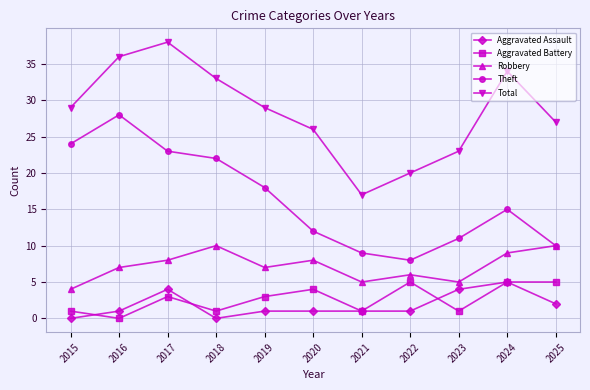

The Total series shows 7 at 2023. True or false?

False